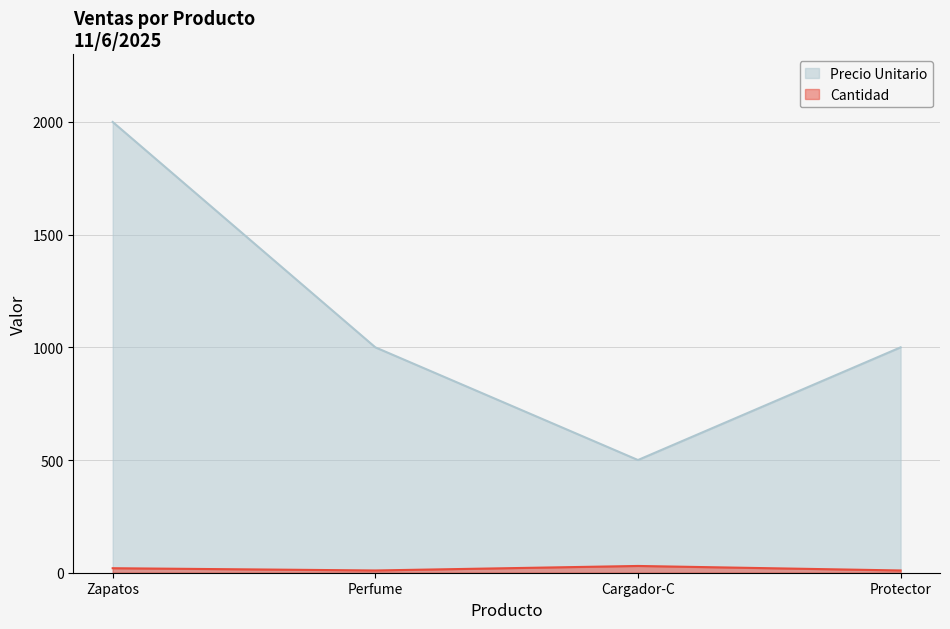

How many lines are shown in the chart?

2